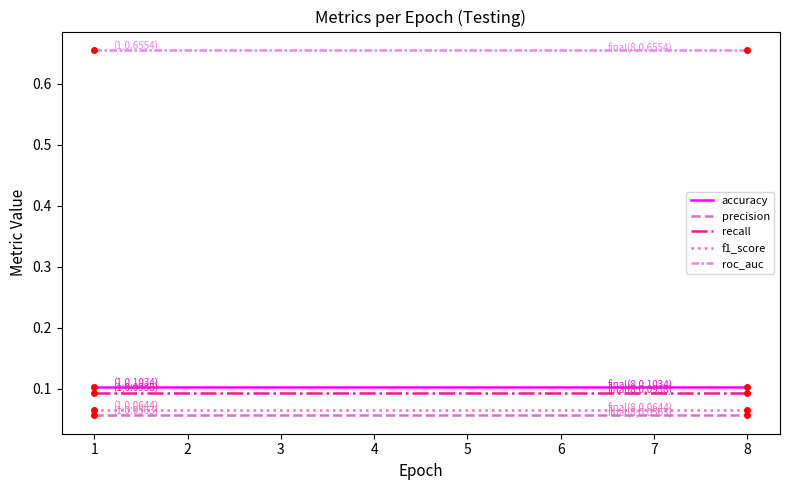

At how many categories does at least one series exceed 0?

8